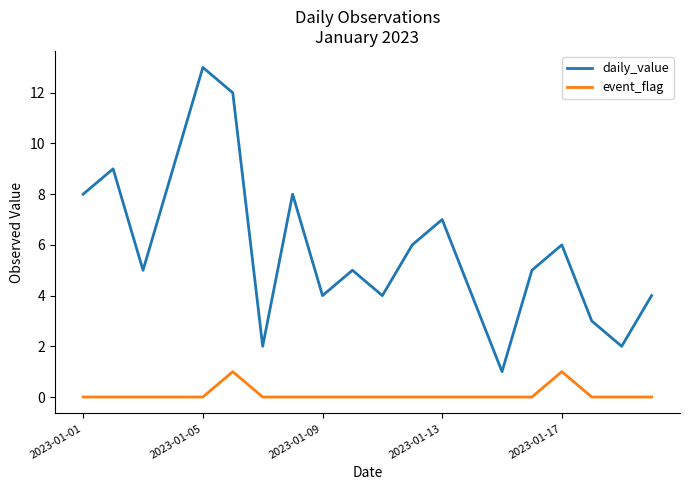

List the series in order of their peak value, lowest first.

event_flag, daily_value